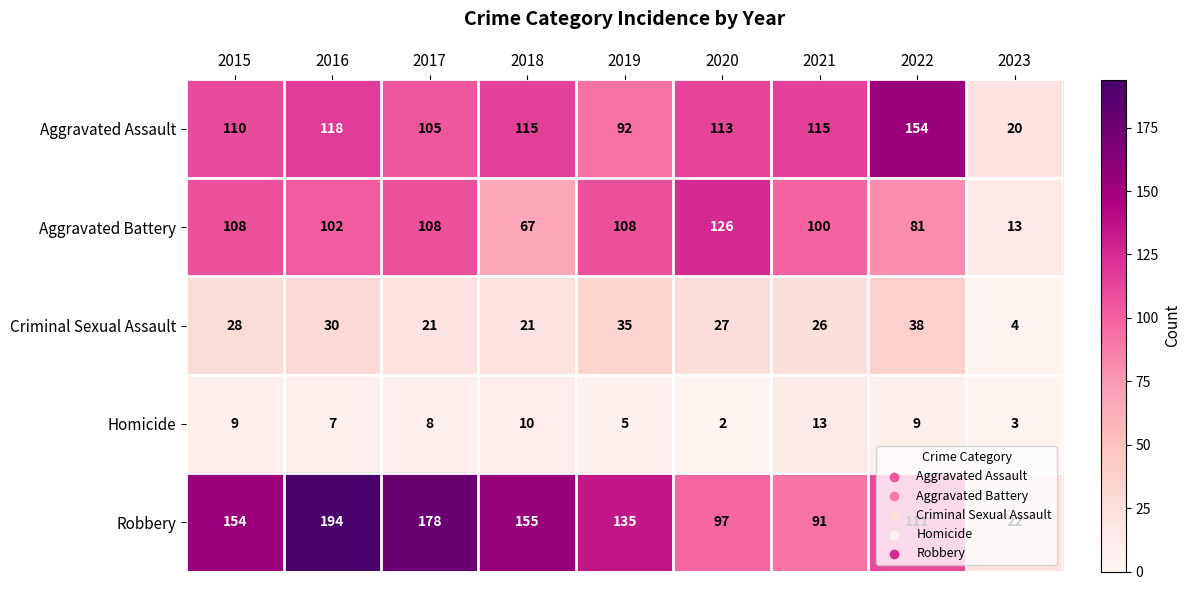

At which label does Homicide first exceed 8?

2015